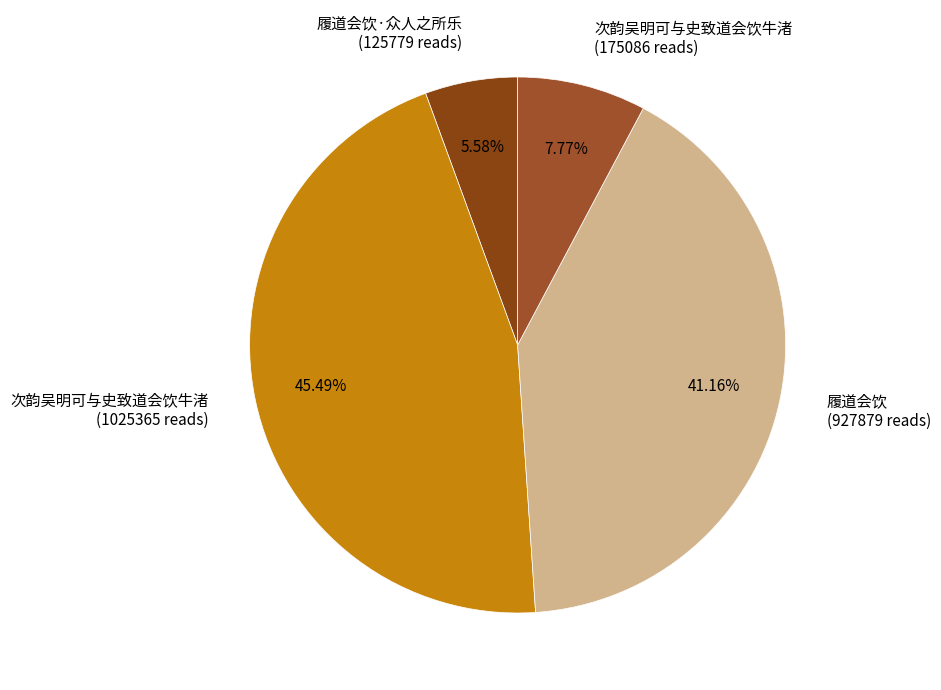

What is the largest slice in the pie chart?

次韵吴明可与史致道会饮牛渚 (1025365 reads)